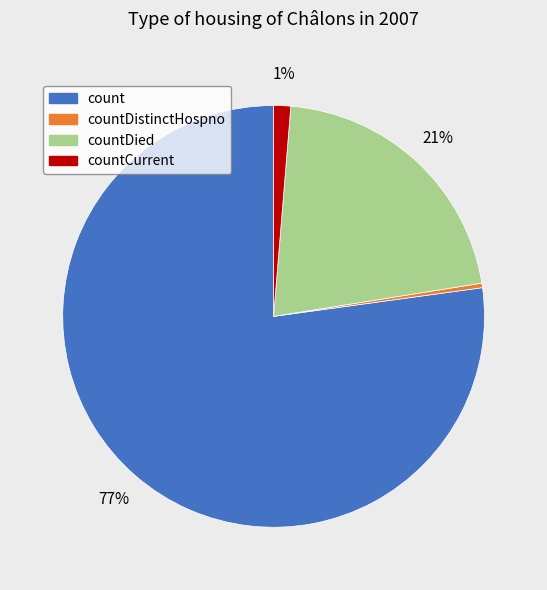

Count the number of slices in the pie.

4